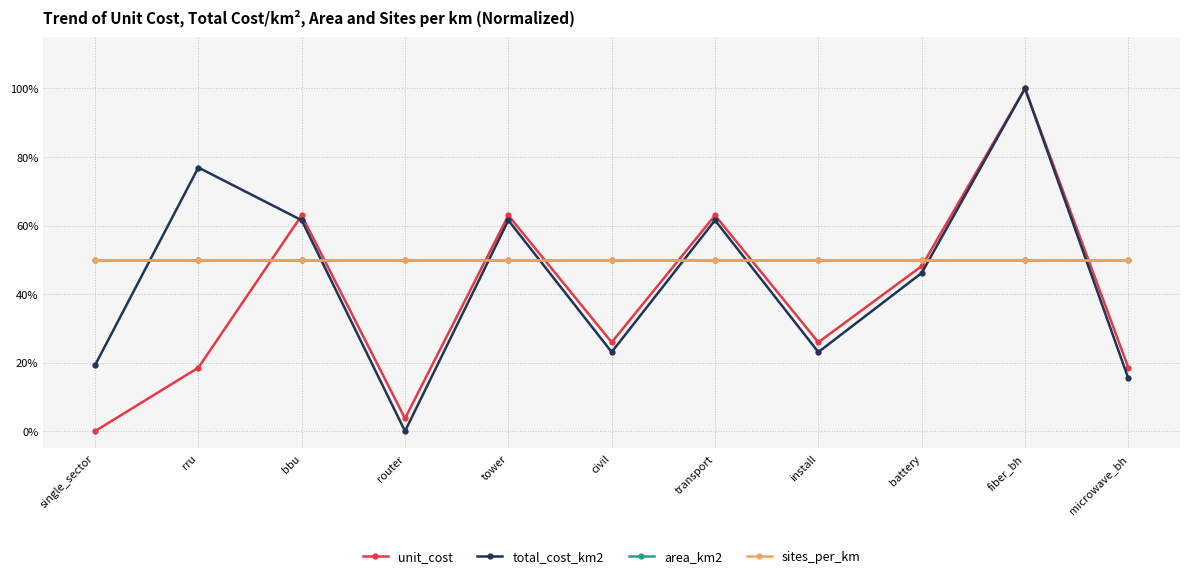

Does the chart have visible grid lines?

Yes